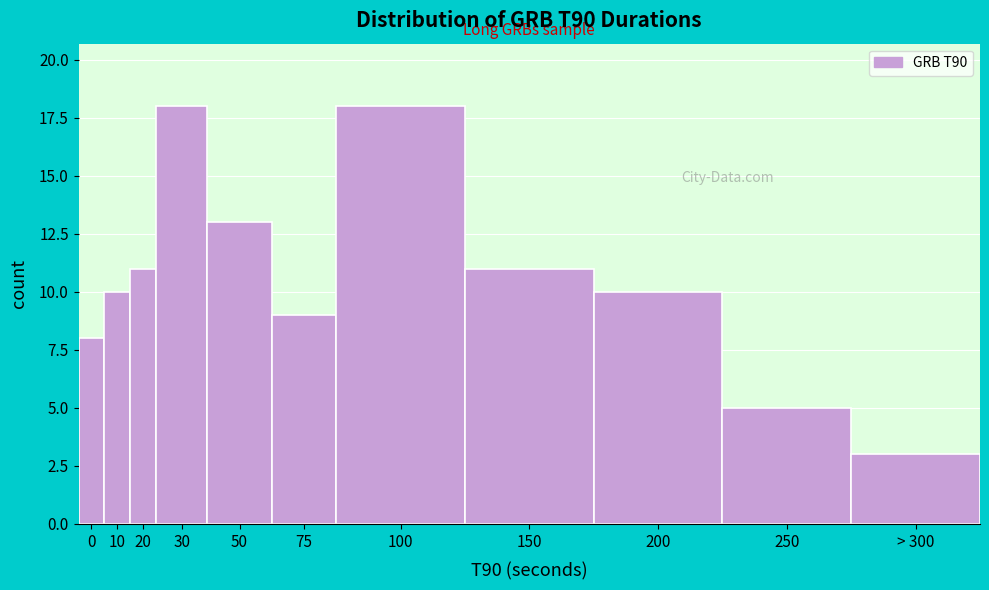

Reading right to left, list all the values displayed in this chart.

3	5	10	11	18	9	13	18	11	10	8